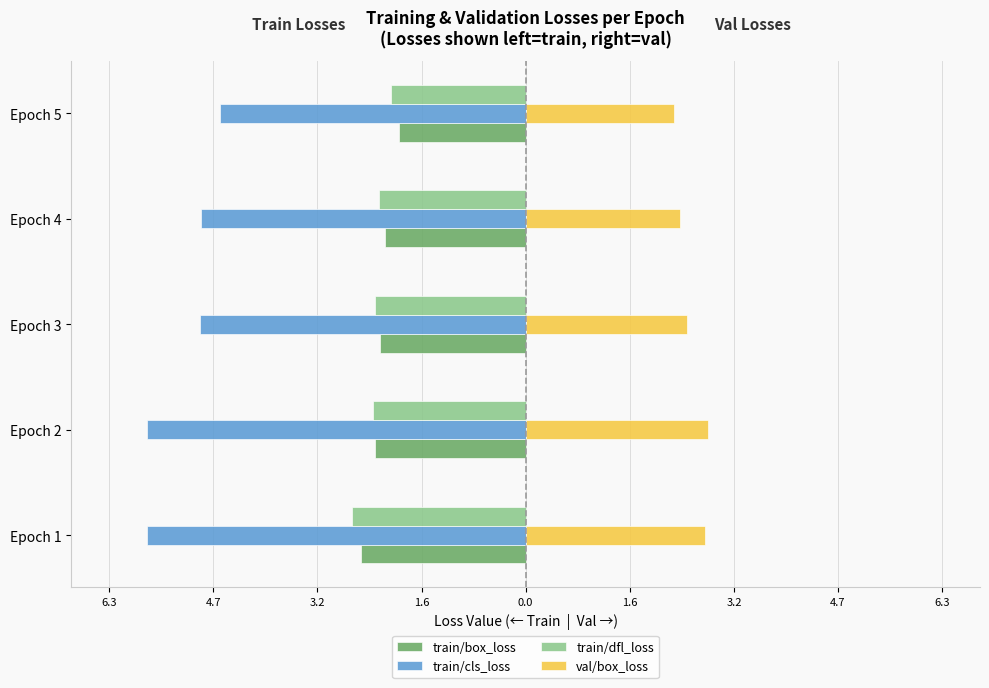

What is the value of the train/box_loss bar at the 5th from the left?

-1.9